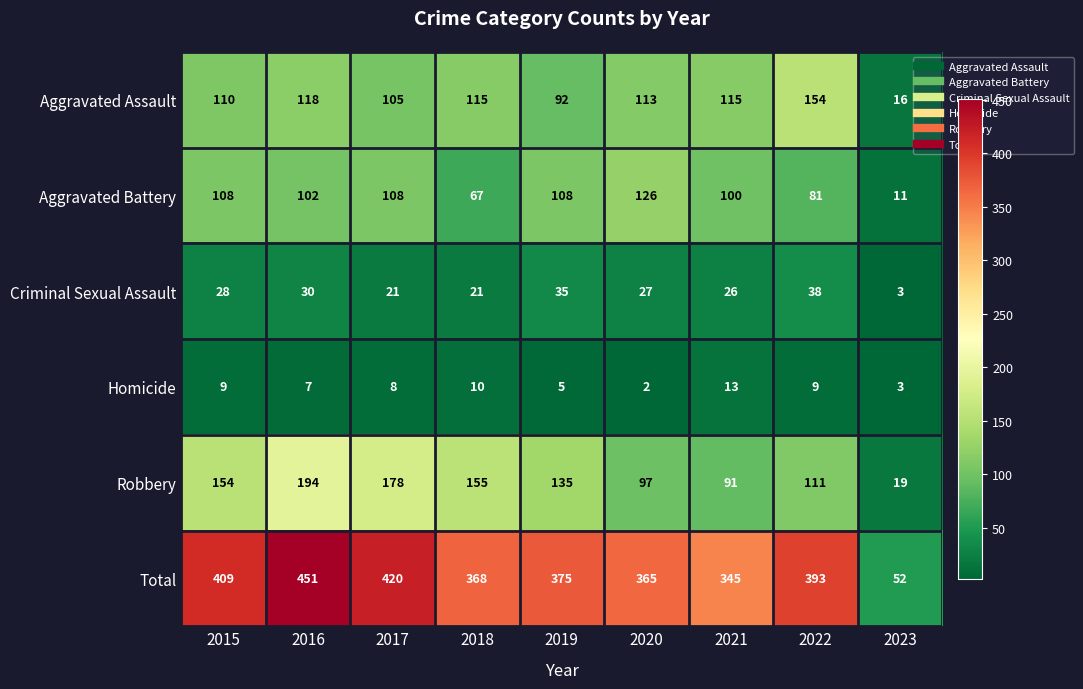

Which series has the widest spread of values?

Total